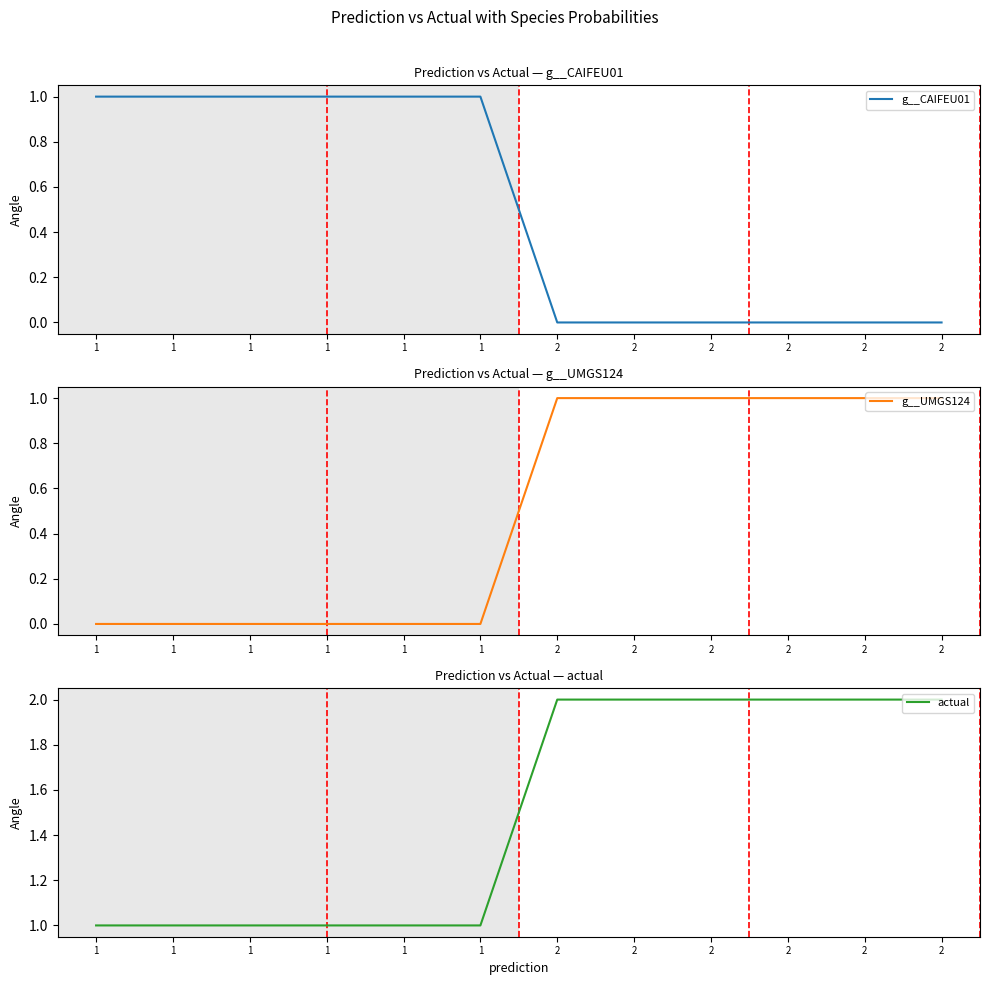

Which series has the largest range (max minus min)?

actual